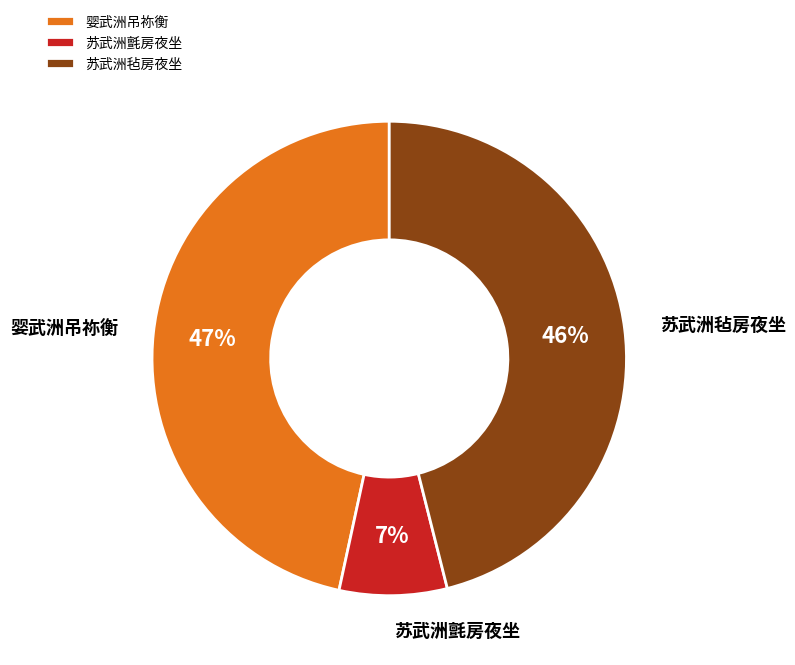

Does any single category account for the majority?

No